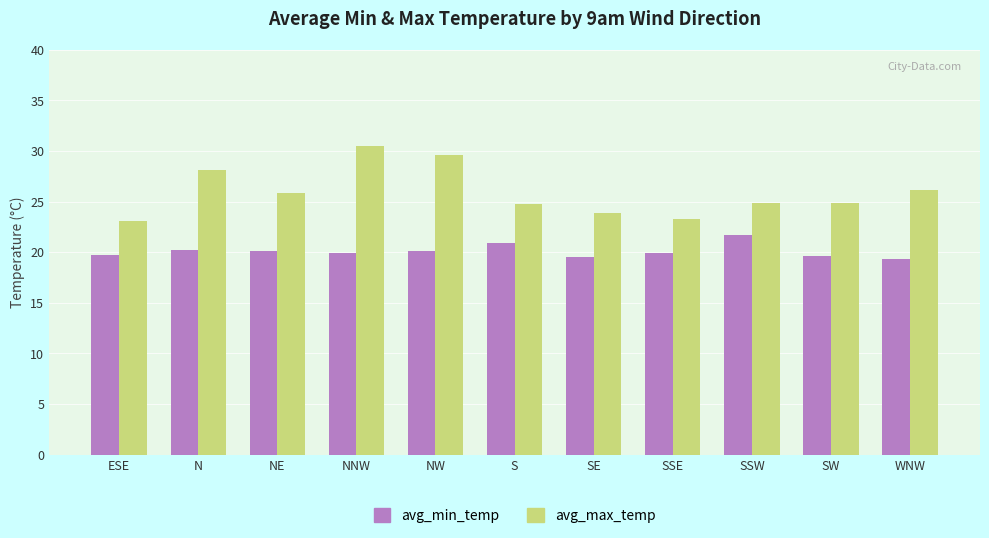

What is the label of the 5th bar from the right?

SE